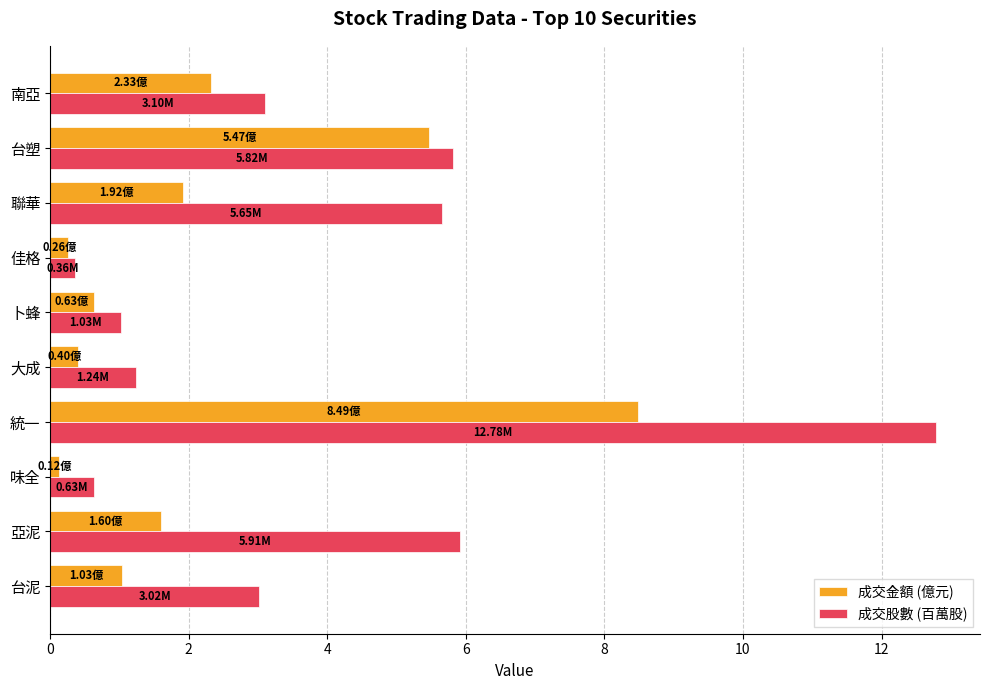

What is the difference between the maximum and second lowest values in the 成交股數 (百萬股) series?

12.2